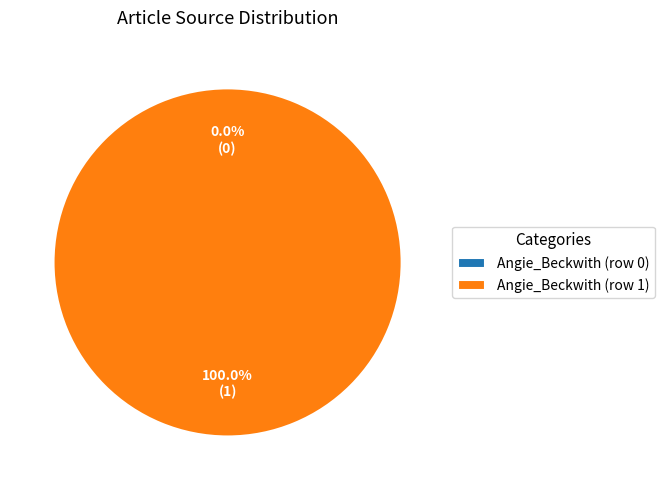

What is the total percentage of Angie_Beckwith (row 1) and Angie_Beckwith (row 0)?

100.0%